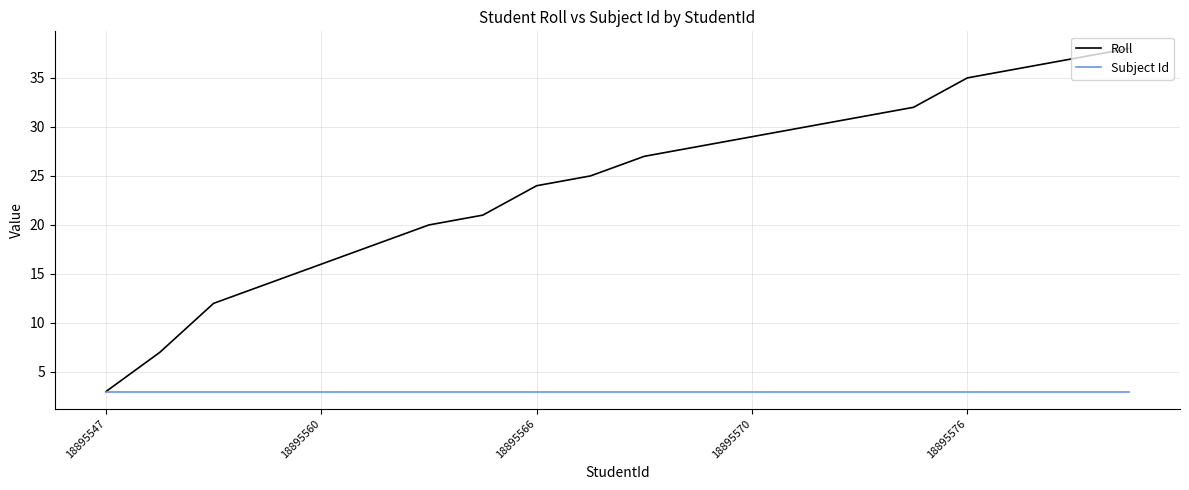

True or false: Roll has more than 1 points higher than both neighbors.

False